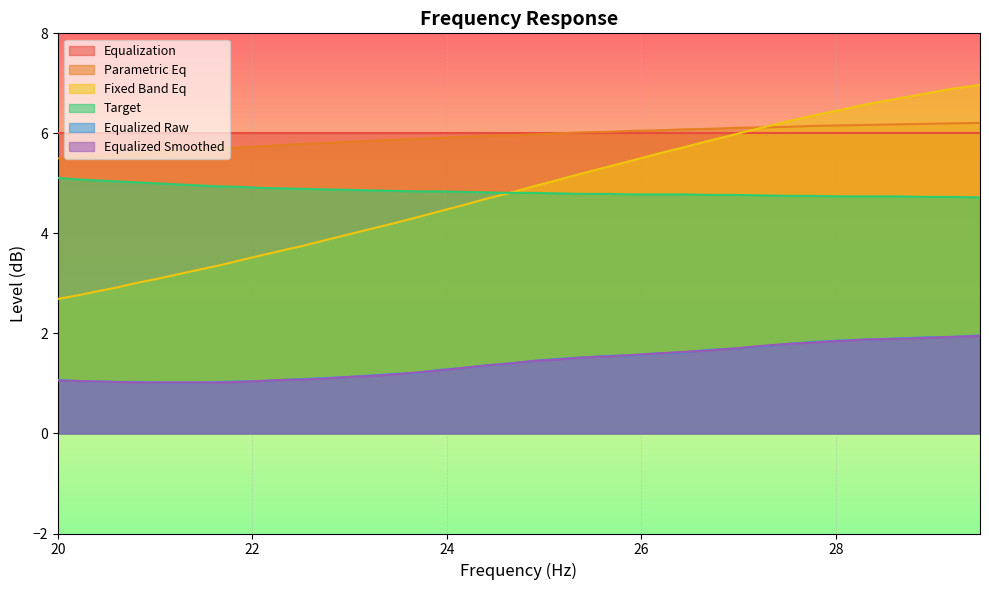

At which label is parametric_eq closest to 5?

20